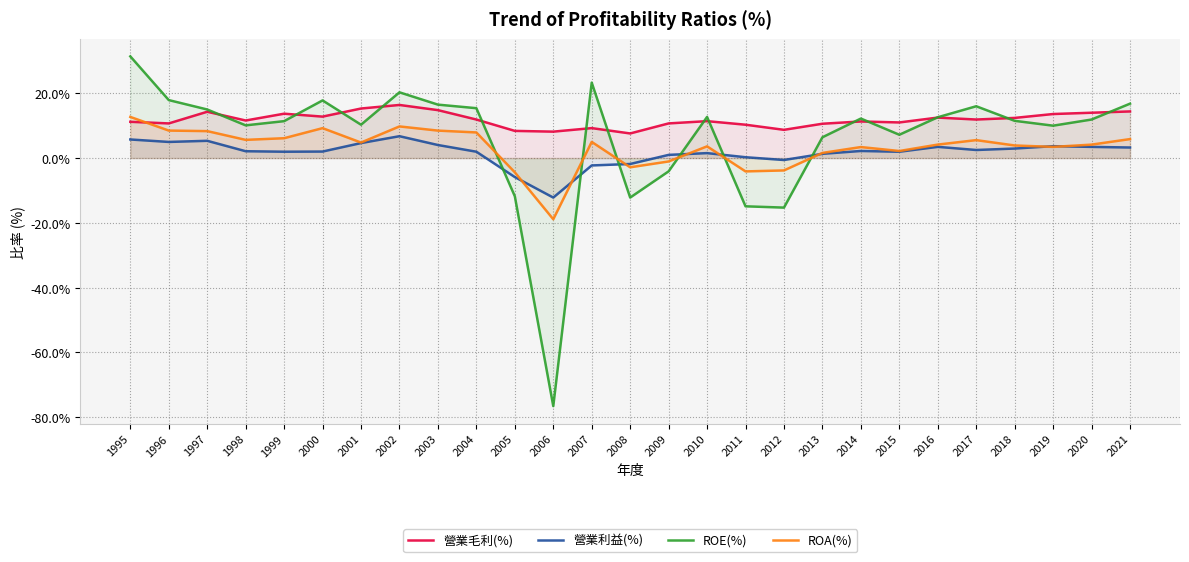

How many series are shown in this chart?

4